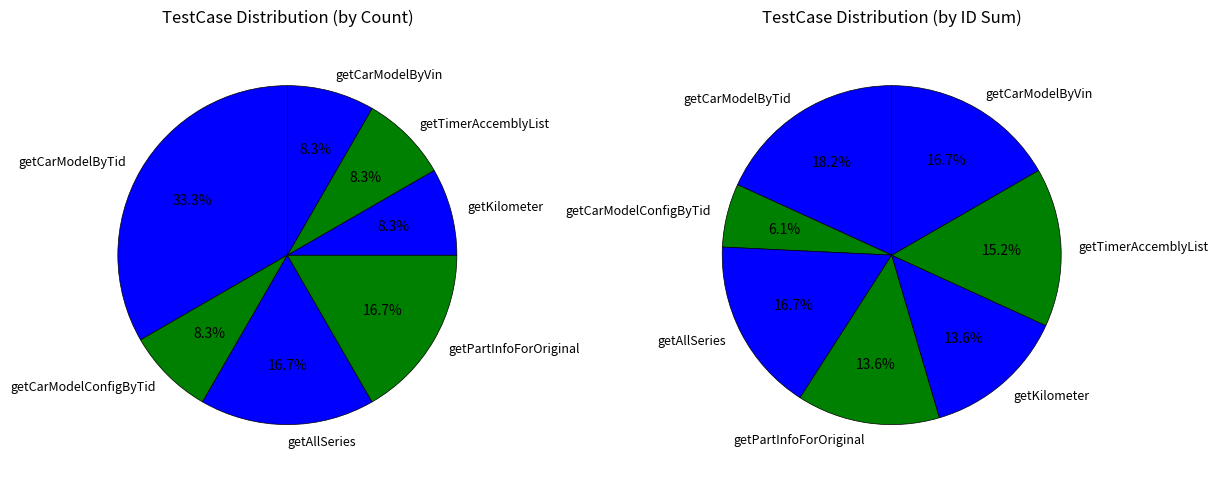

What percentage is NOT represented by getCarModelConfigByTid?

91.7%